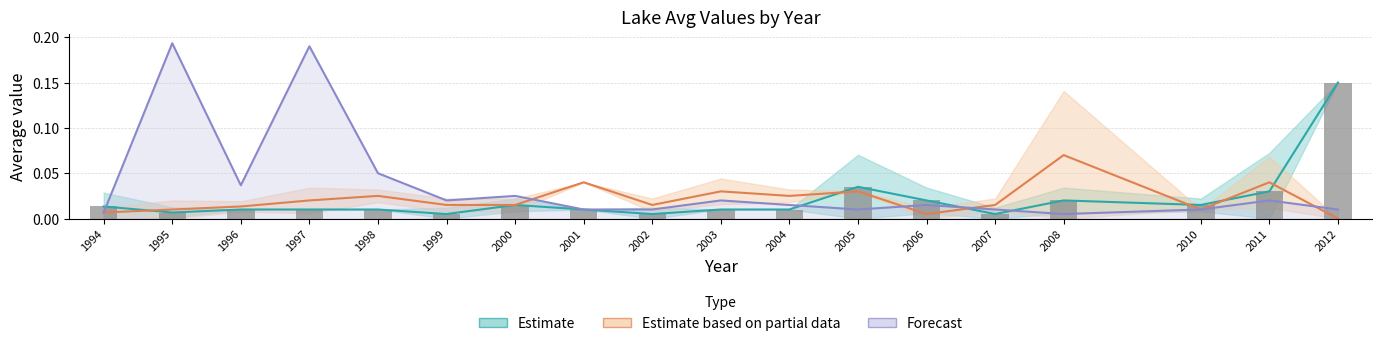

The value of Brooktrout at 2011 is 0.0. True or false?

False